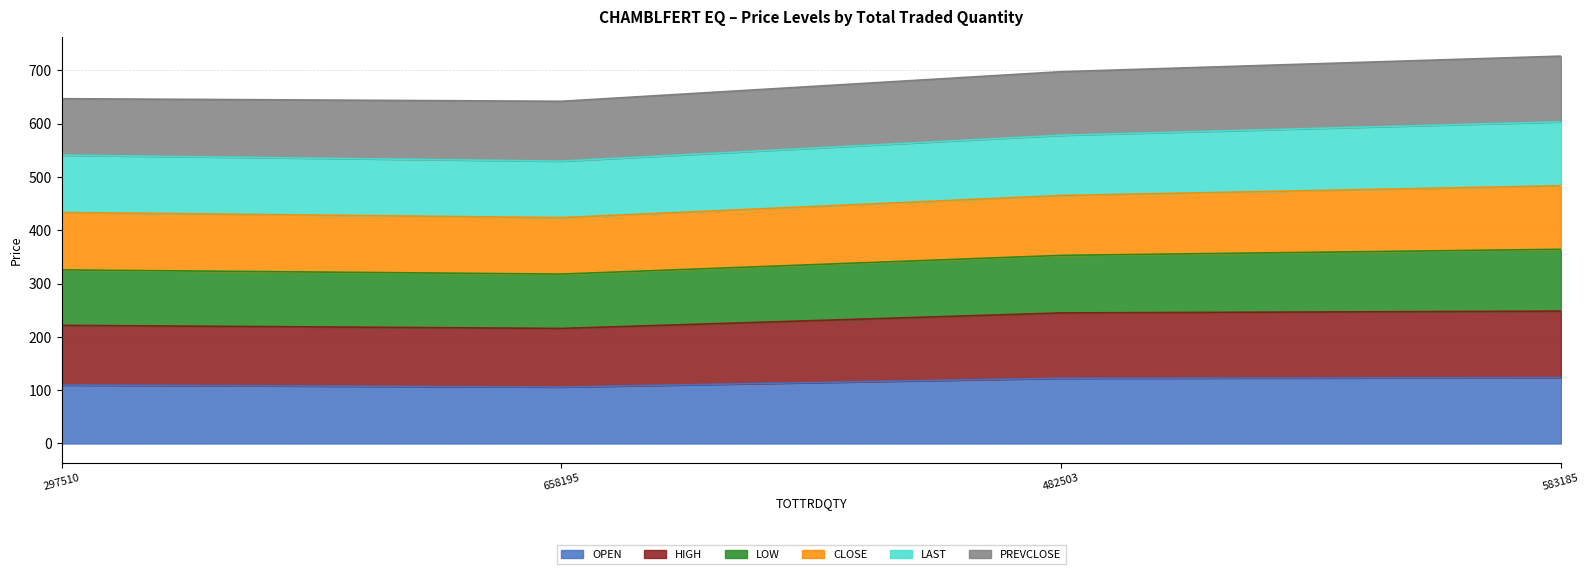

The value of OPEN at 297510 is 171.0. True or false?

False